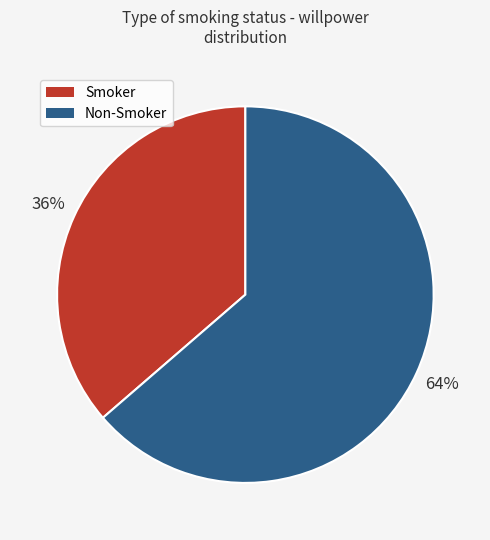

Is there a majority slice in this chart?

Yes